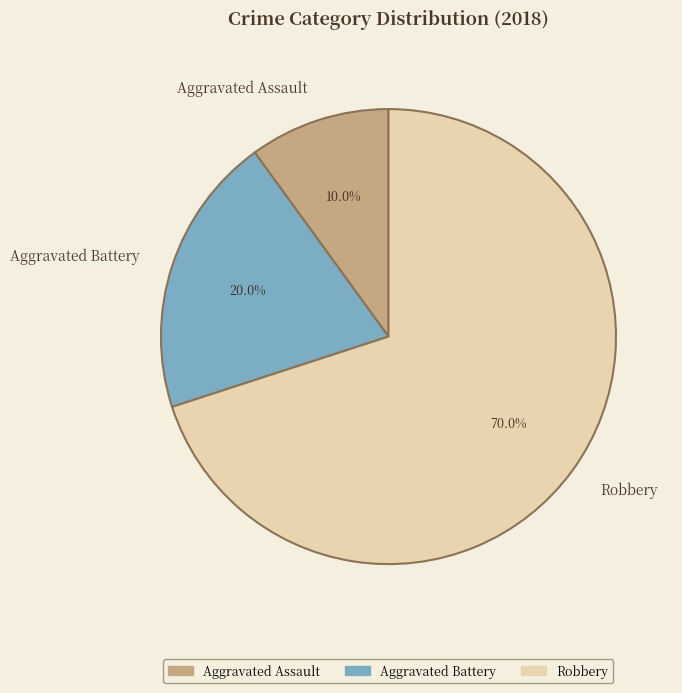

How many segments does this pie chart have?

3